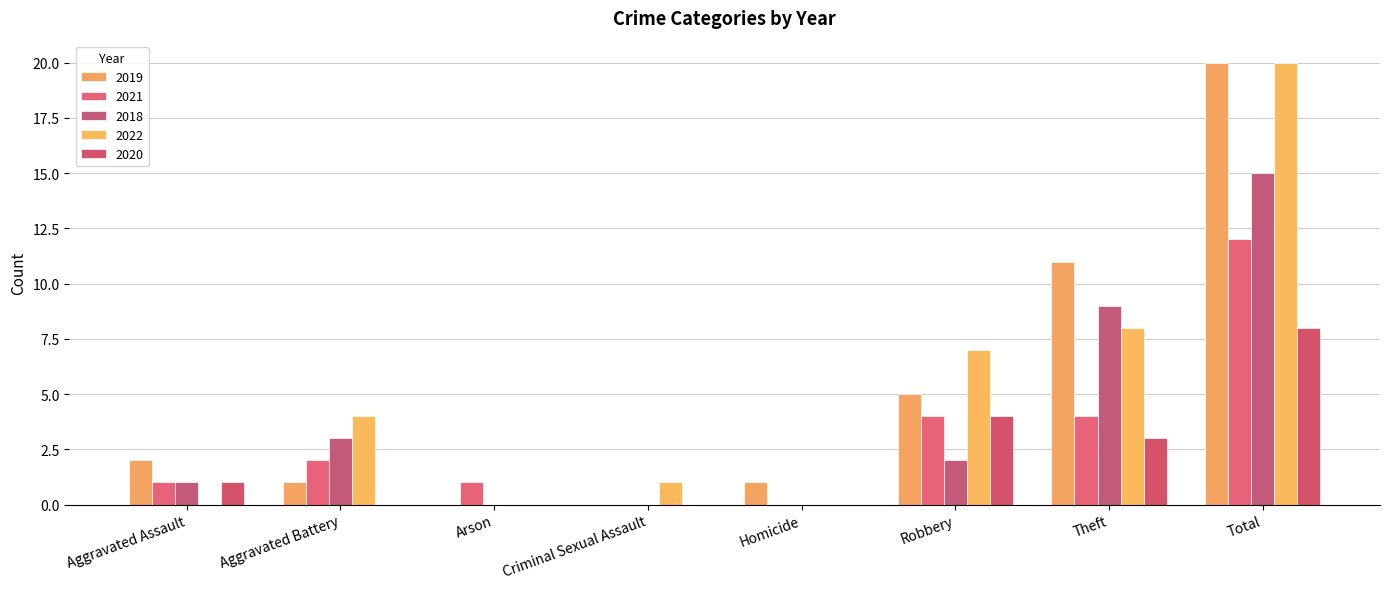

How many groups of bars are there?

8